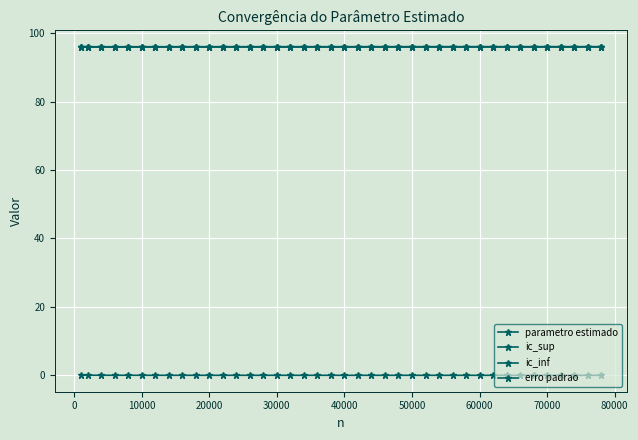

True or false: erro padrao has more than 0 points higher than both neighbors.

True